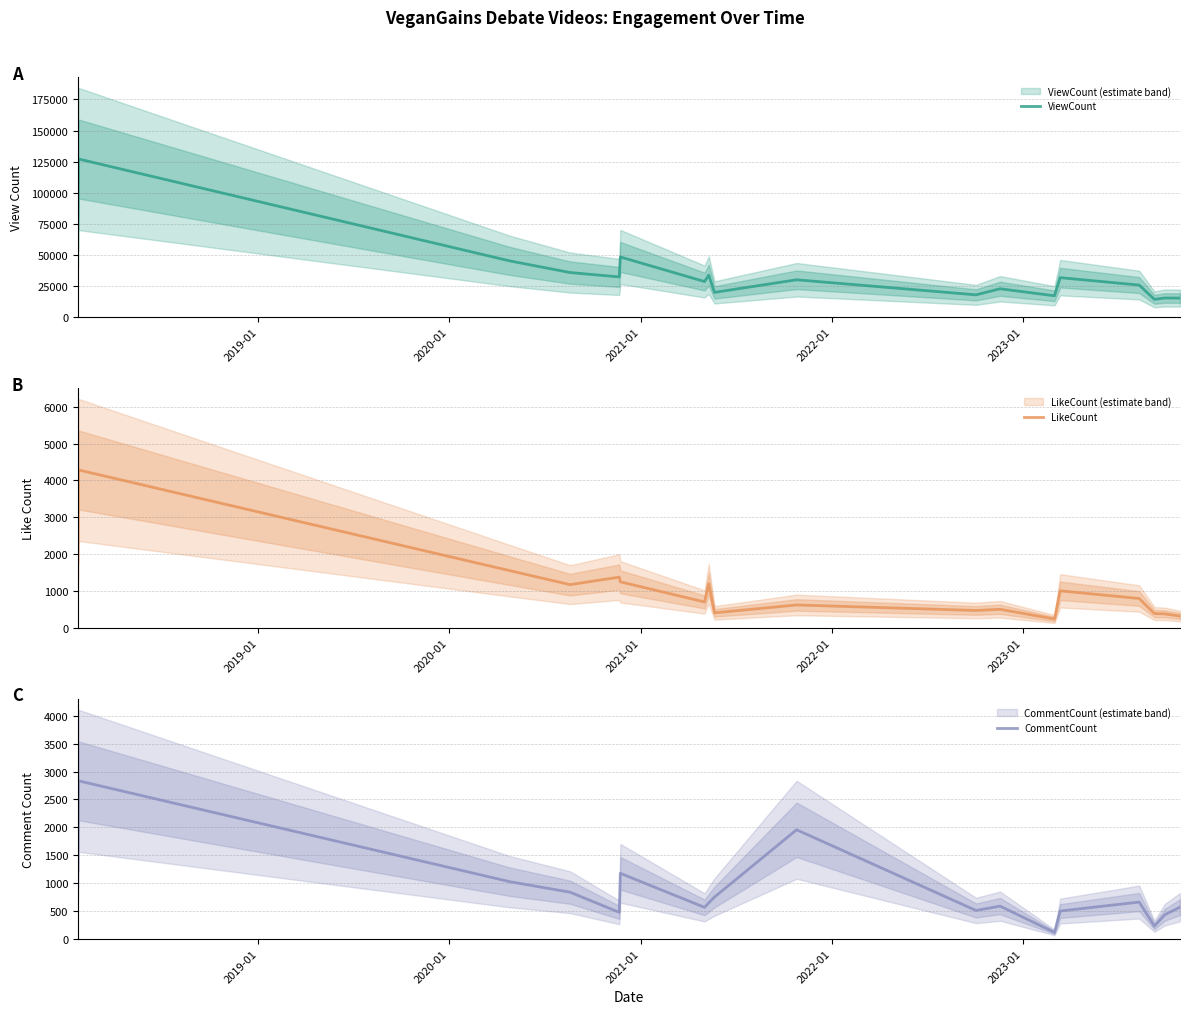

What is the minimum value for ViewCount?

14226